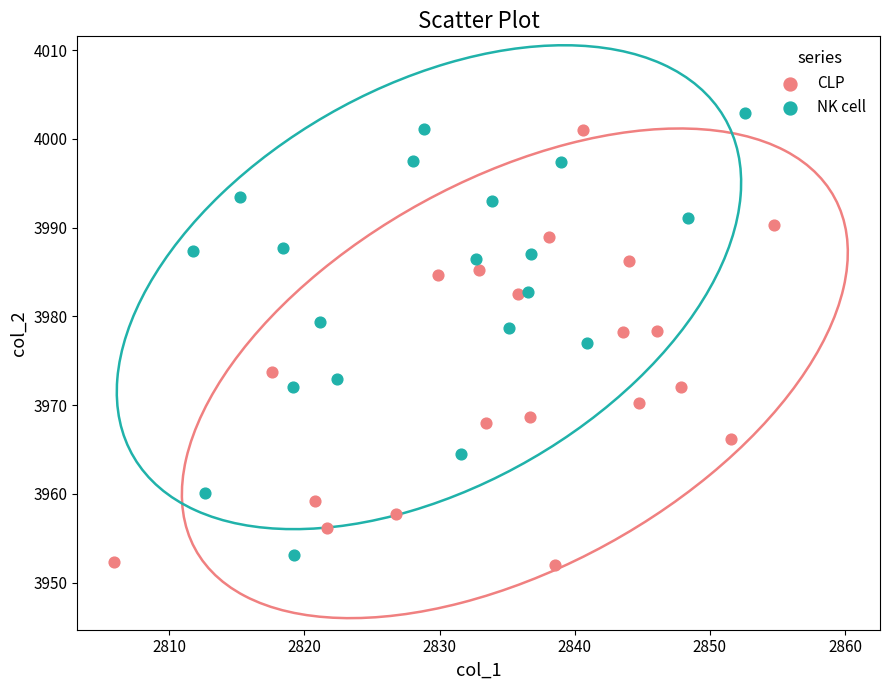

Which series has the largest Y range (max minus min)?

NK cell